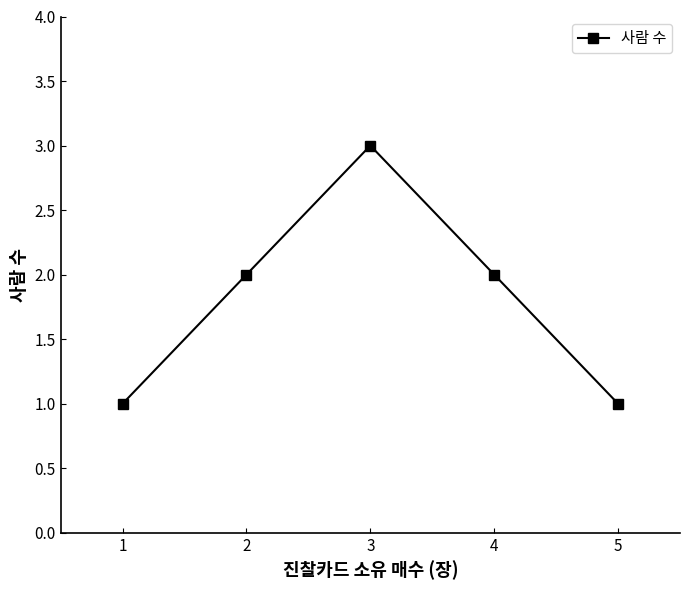

What is the difference between the maximum and second lowest values?

2